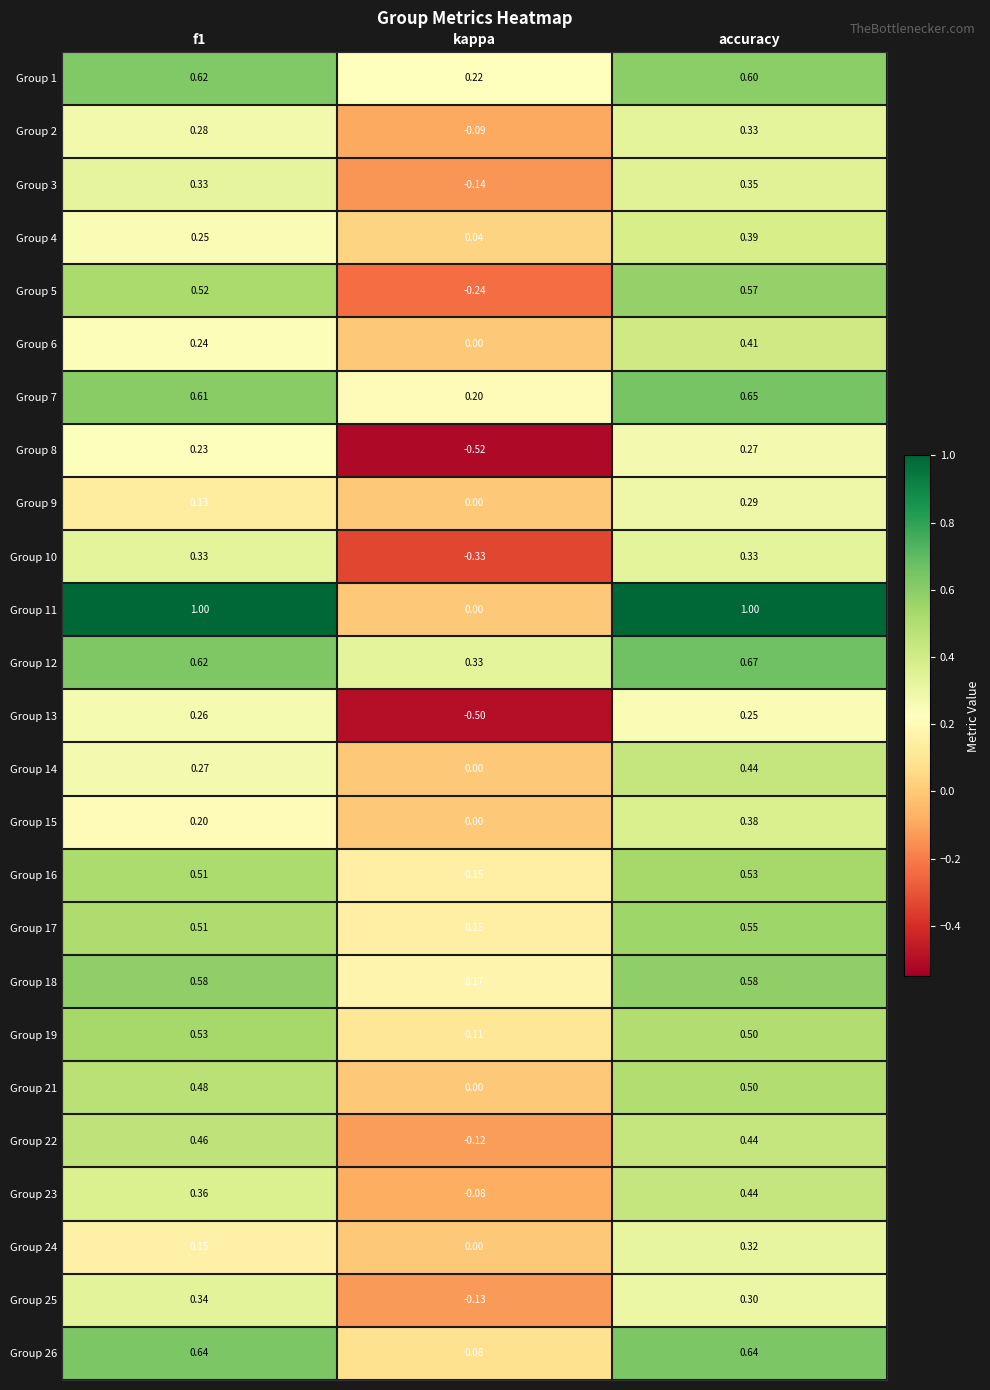

At which category is the sum across all series the highest?

accuracy